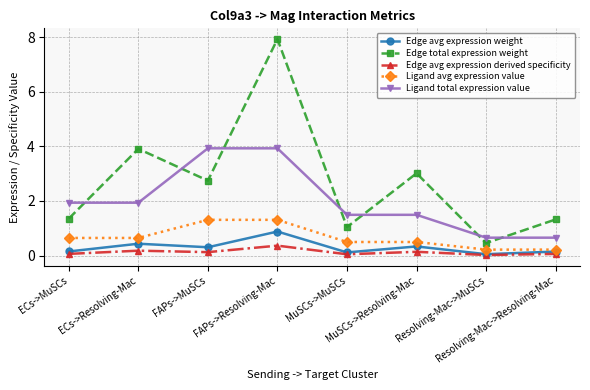

In Edge avg expression derived specificity, how many points are higher than both neighbors (excluding endpoints)?

3